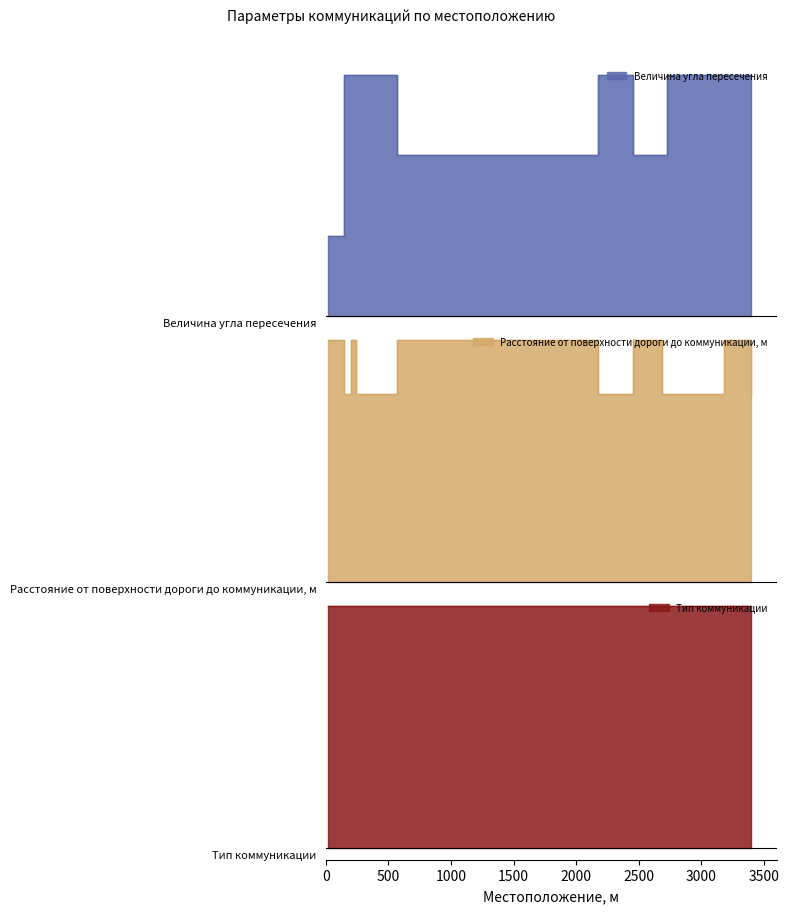

What is the sum of the Величина угла пересечения values at 142 and 168?

180